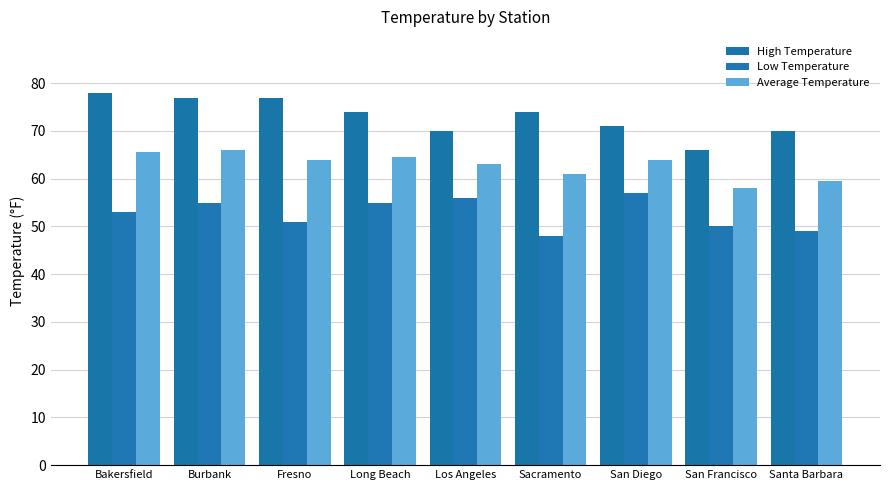

What is the average value of the High Temperature series?

73.0